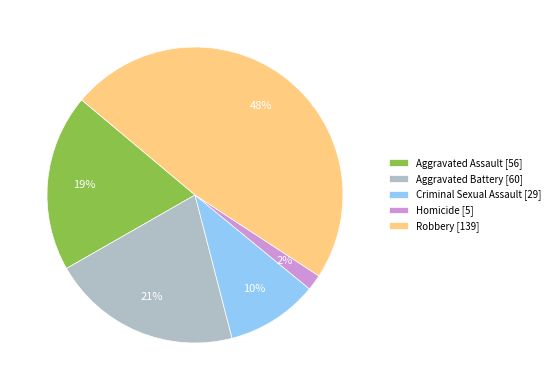

How many segments does this pie chart have?

5